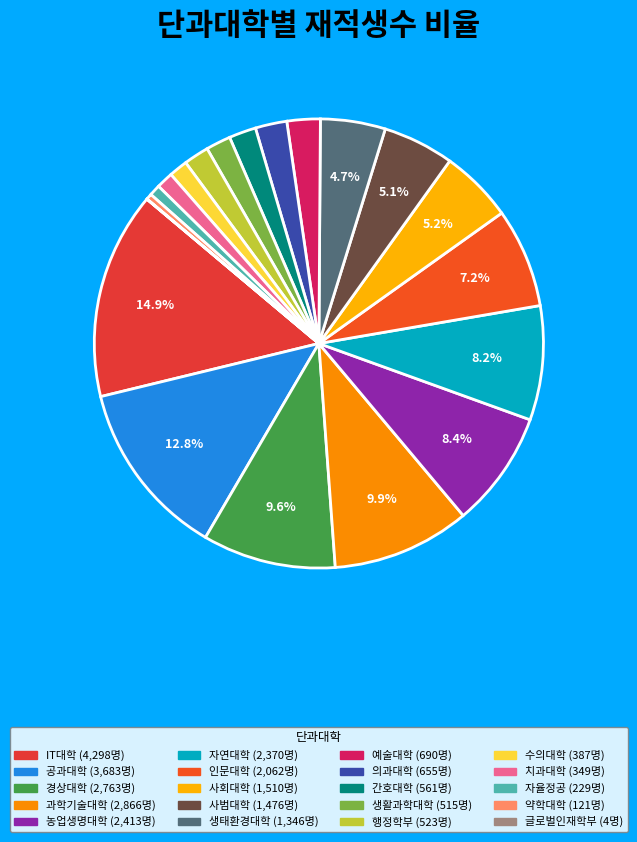

To the nearest percent, what is the difference between the largest and smallest slice percentages?

15%